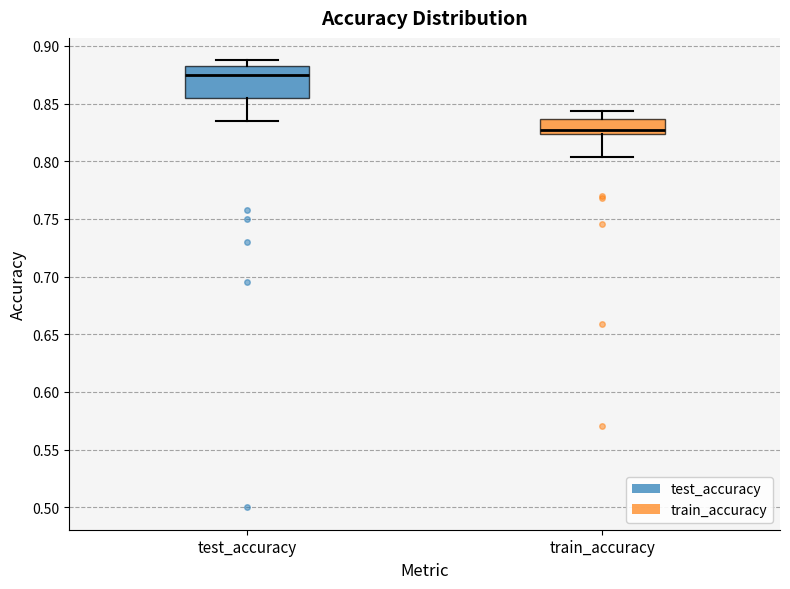

Where does the upper whisker of the box for train_accuracy end on the y-axis? The values are not printed on the chart, so give them approximately, as read against the axis.

0.845